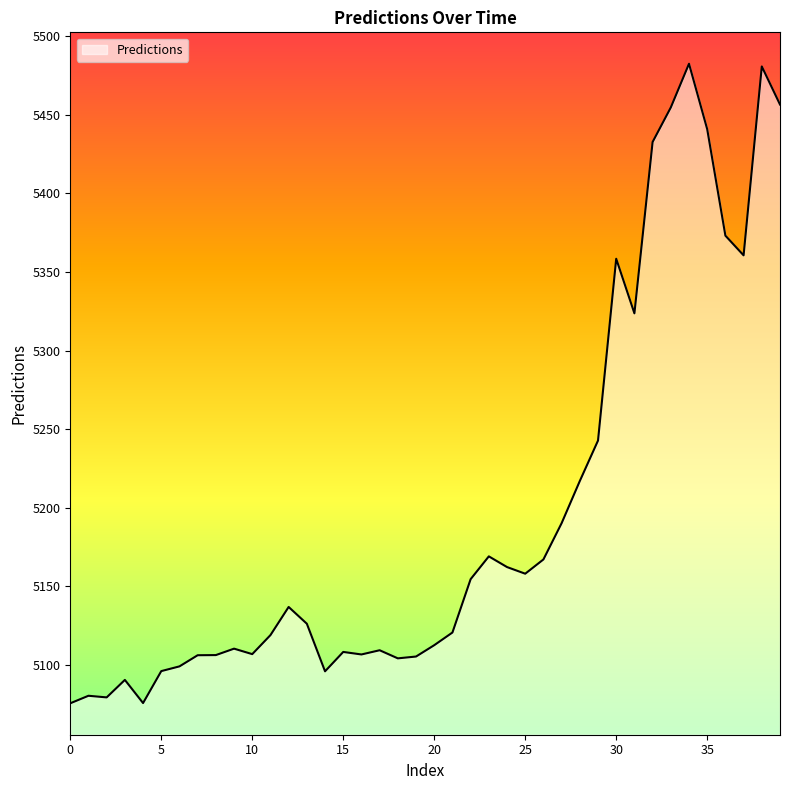

What is the difference between the maximum and minimum values?

406.9